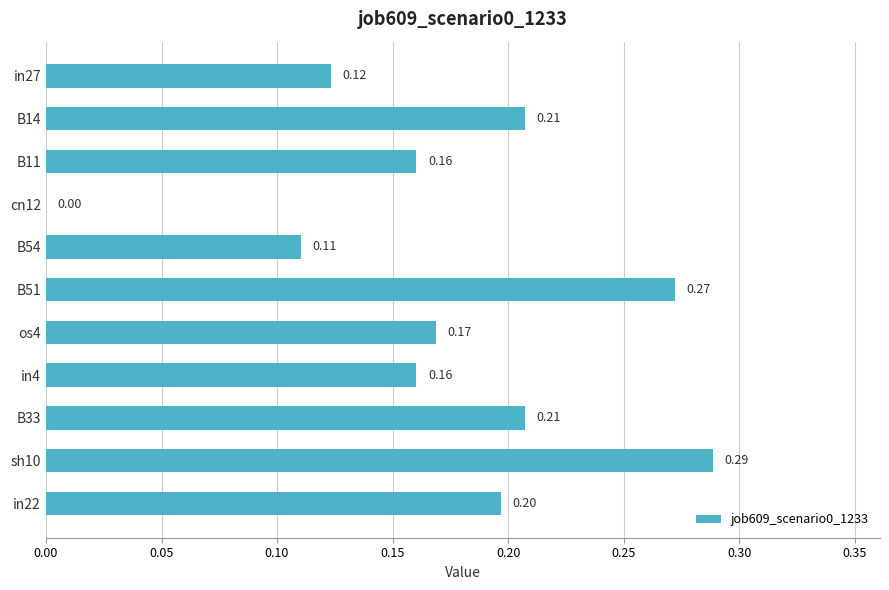

What is the sum of all values?

1.9